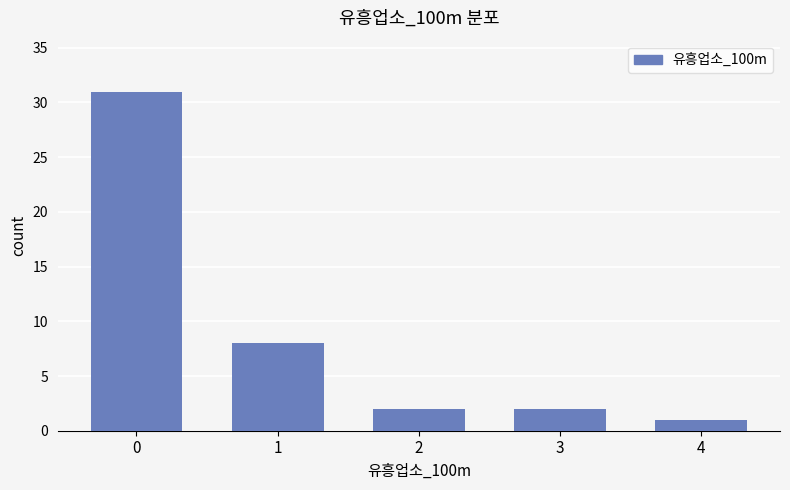

Reading right to left, transcribe all the data shown in this chart.

1	2	2	8	31